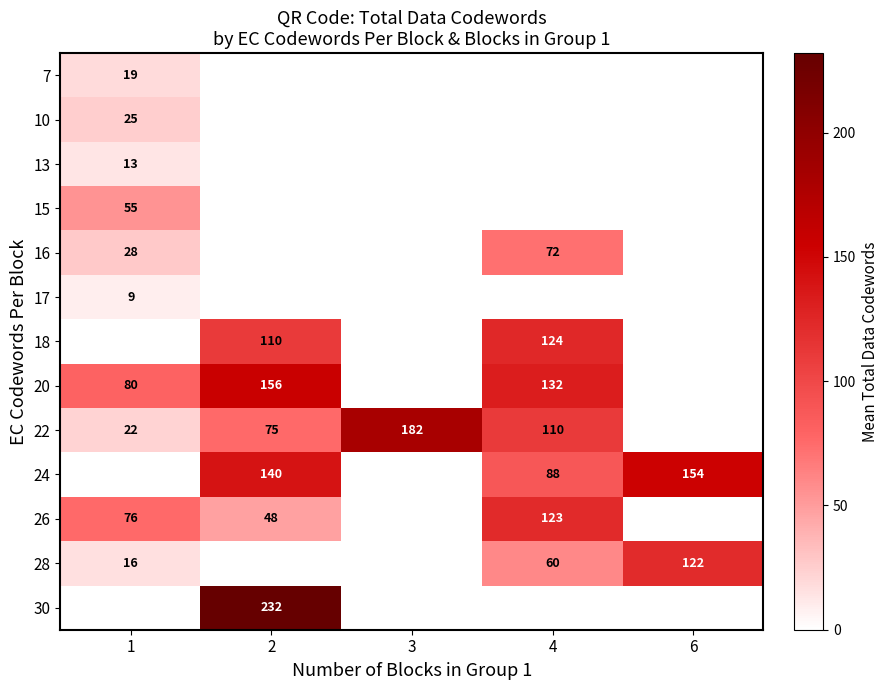

What is the maximum value shown in the chart?

232.0